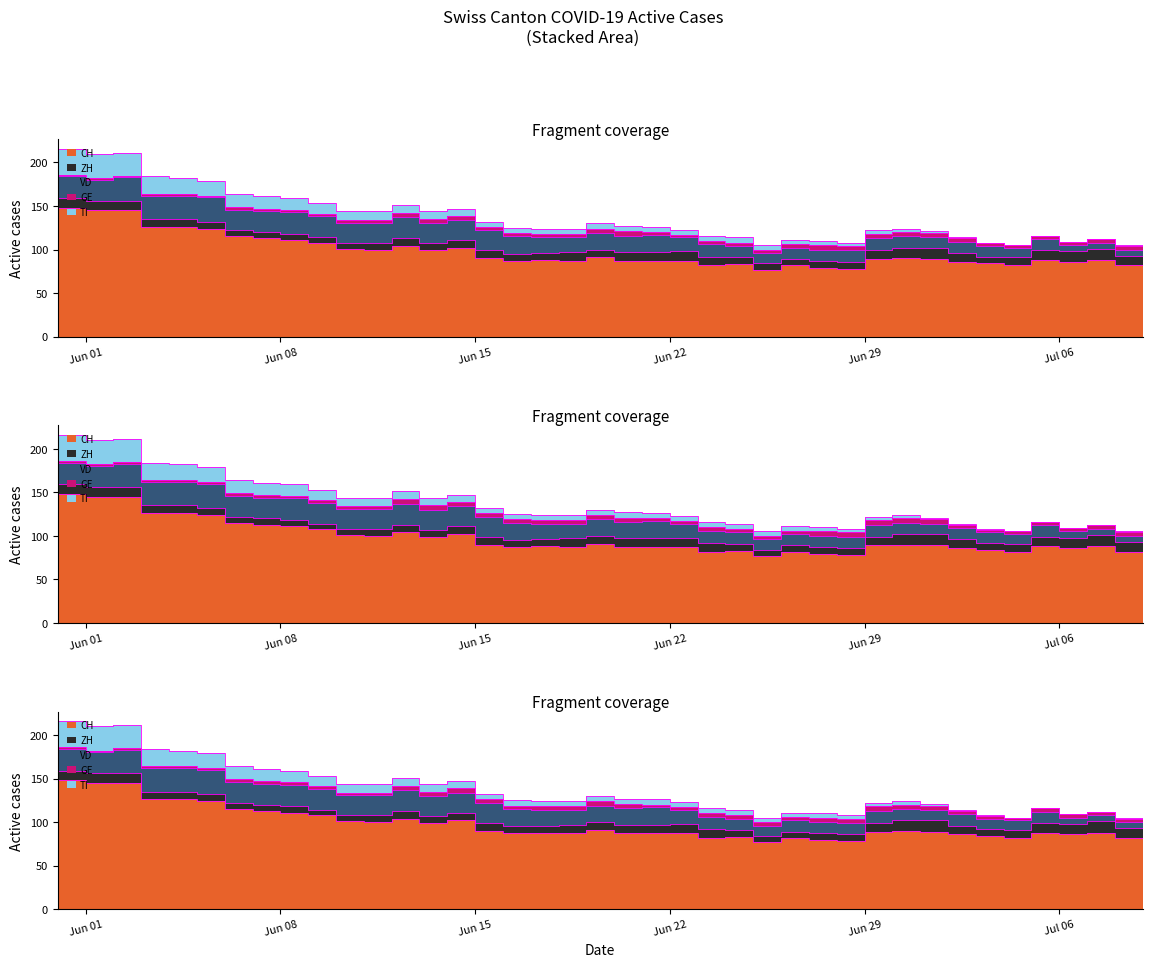

At 27, list the series in order from smallest to largest.

GE, TI, ZH, VD, CH